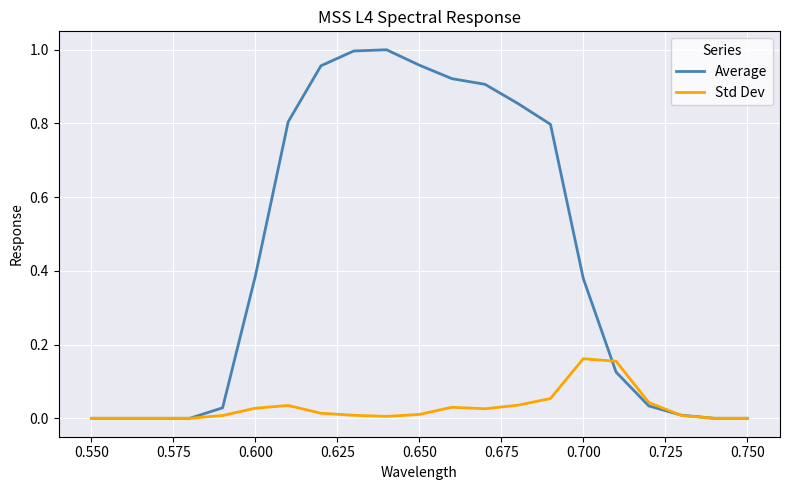

Which series has the widest spread of values?

Average